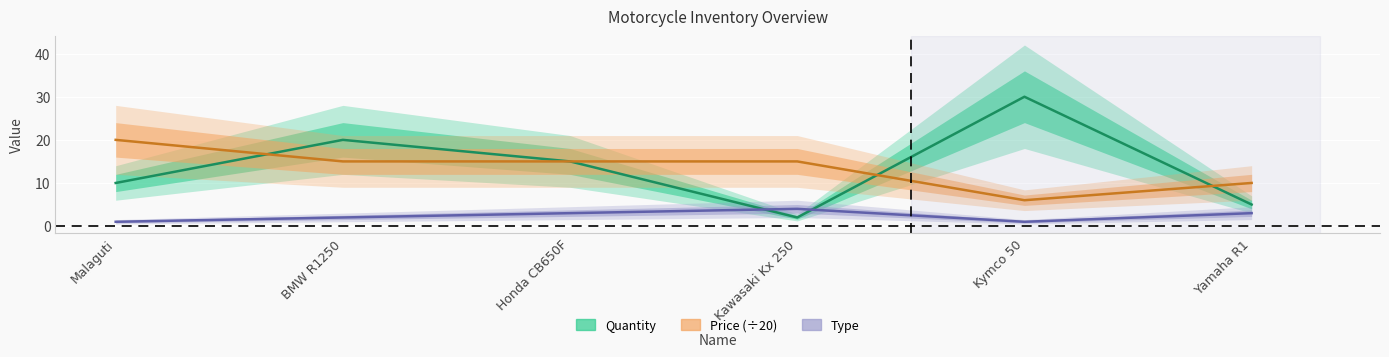

Is it true that Quantity equals 15.0 at Honda CB650F?

True